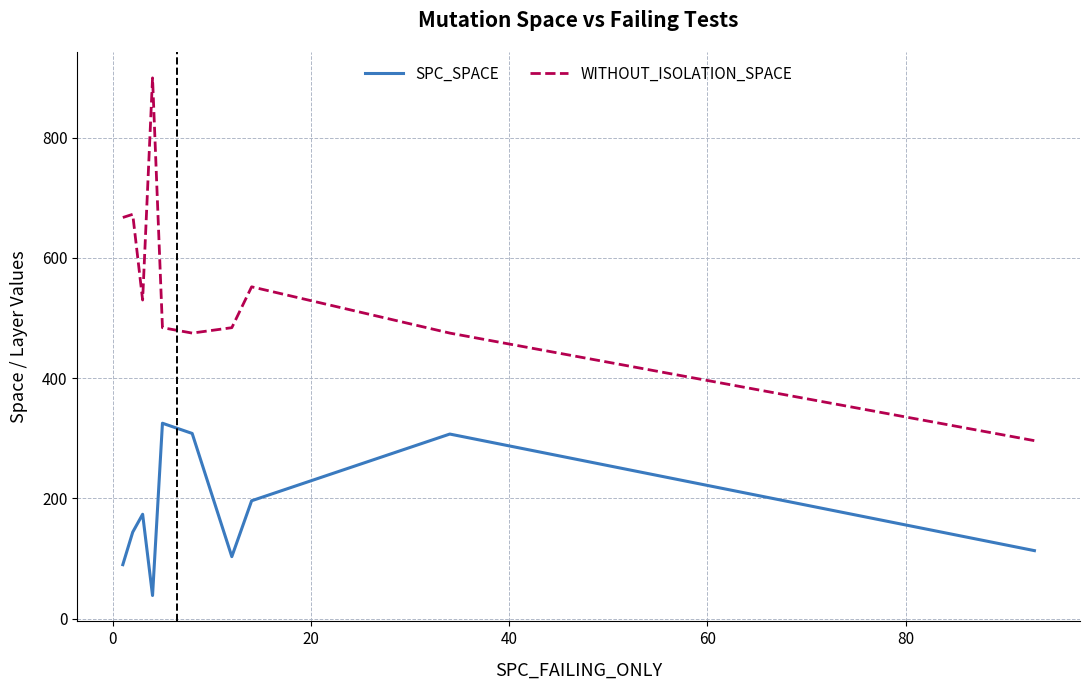

How many values in the SPC_SPACE series are below 173?

5